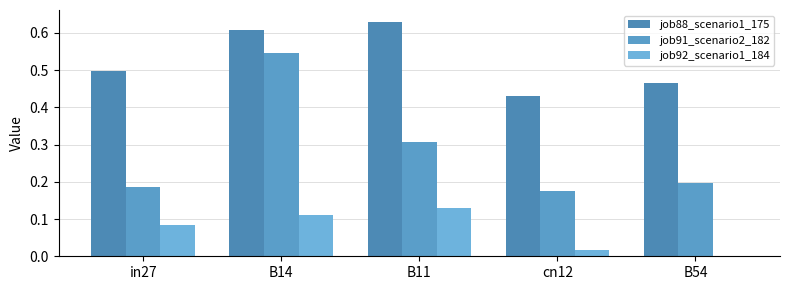

Count the job92_scenario1_184 values in the range 0 to 1.

5